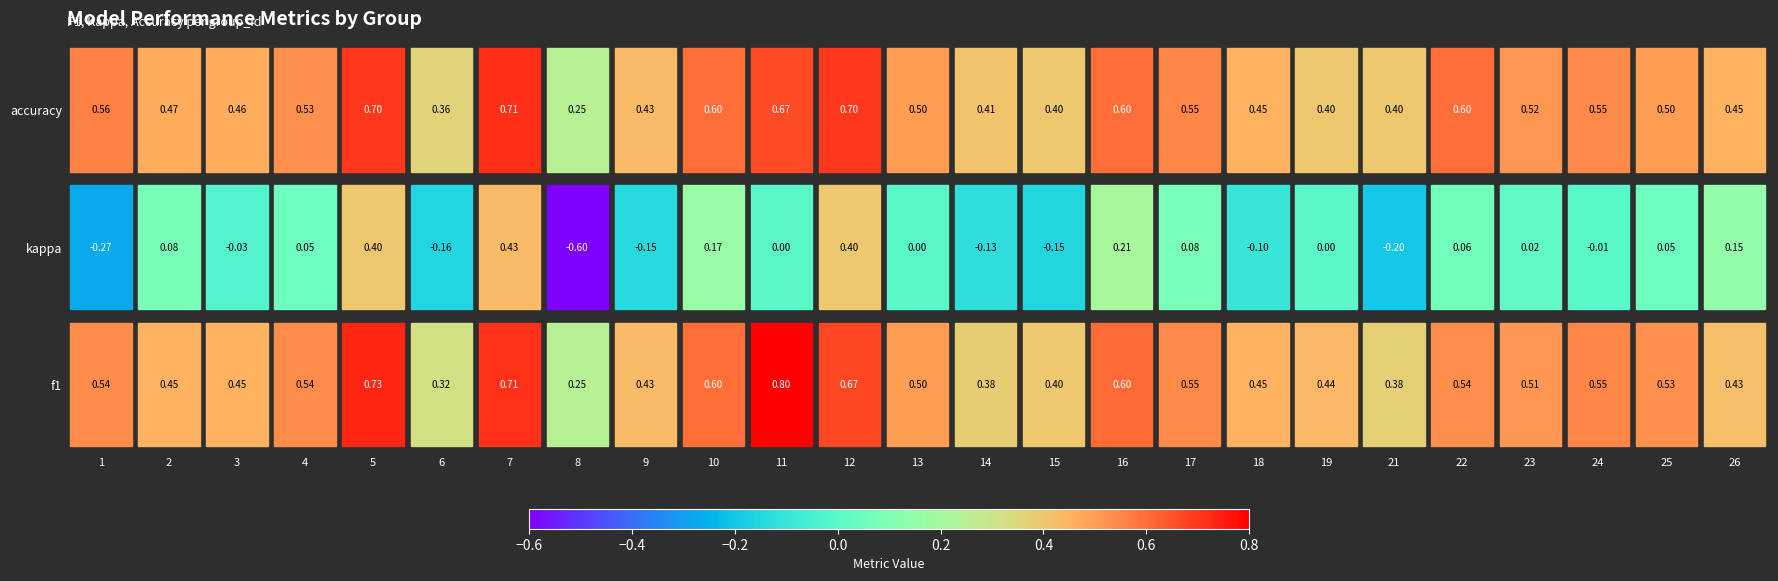

List the series in order of their peak value, highest first.

f1, accuracy, kappa